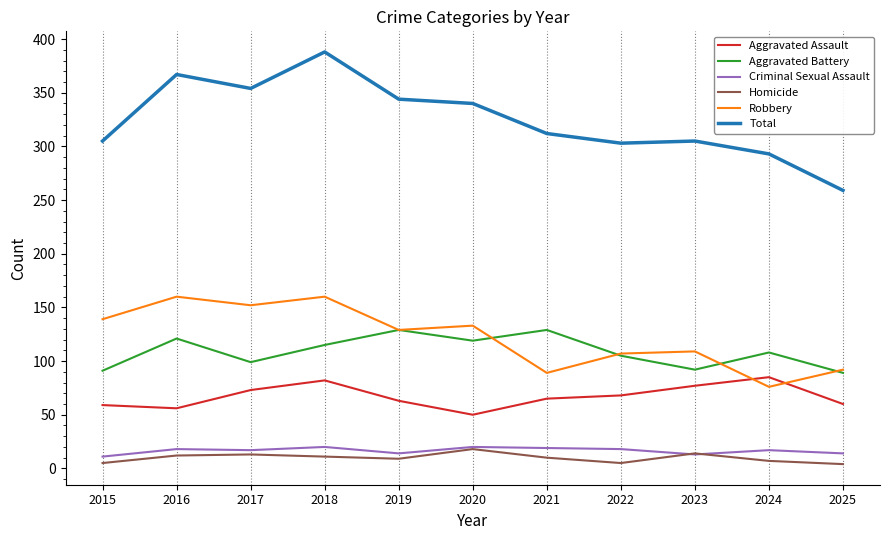

What is the total value across all series at 2017?

708